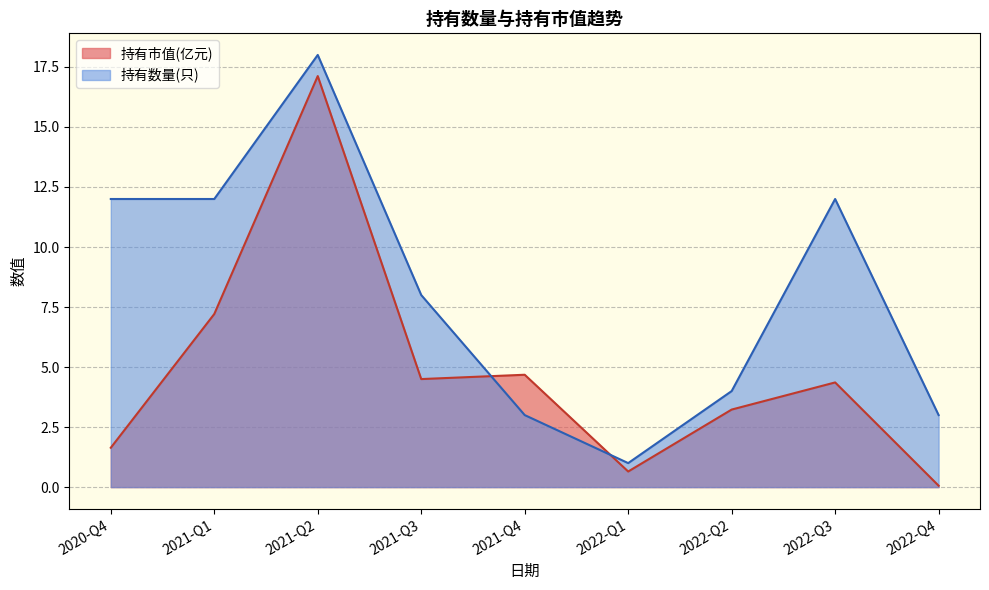

List the series in order of their overall mean, highest first.

持有数量(只), 持有市值(亿元)